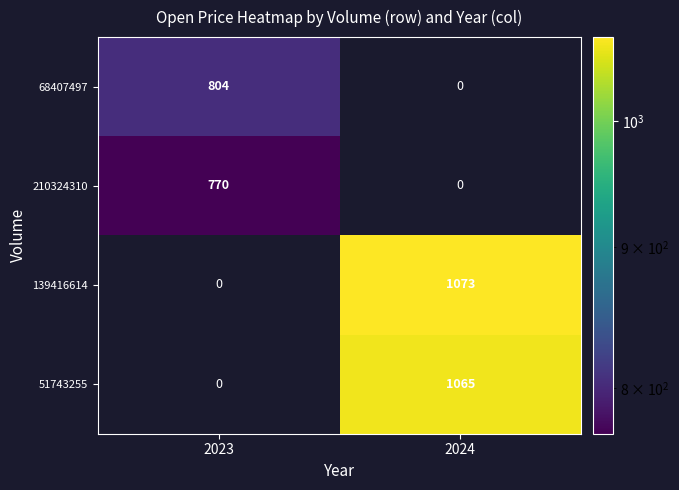

True or false: 210324310 has a value of 770 at 2023.

True